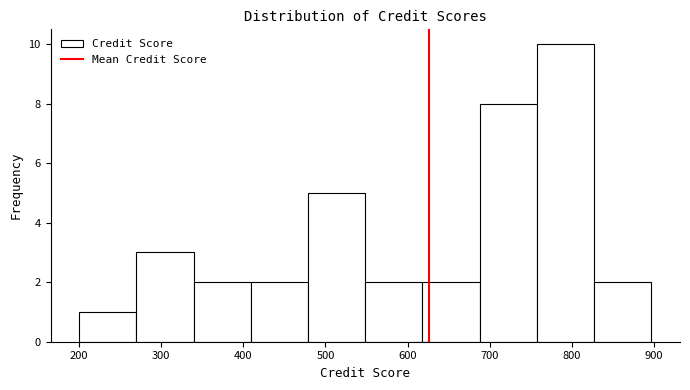

Reading left to right, transcribe this chart: for each bar, give the range it covers on the x-axis and its height. Neither the bar edges nor the heights are printed on the chart, so give them approximately, as read against the axes.

200 to 270: 1
270 to 340: 3
340 to 410: 2
410 to 480: 2
480 to 550: 5
550 to 620: 2
620 to 690: 2
690 to 760: 8
760 to 830: 10
830 to 900: 2